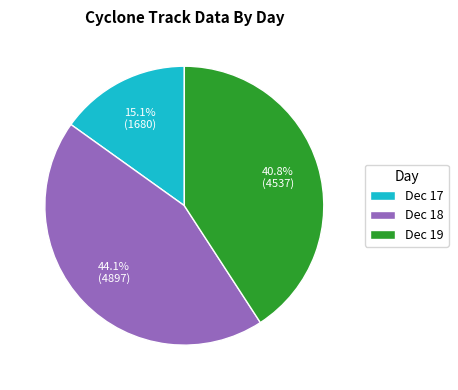

How many segments does this pie chart have?

3